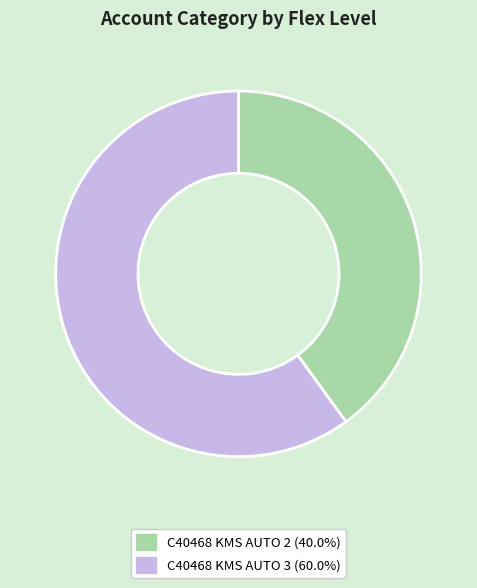

The C40468 KMS AUTO 3 slice represents 60% of the pie. True or false?

True